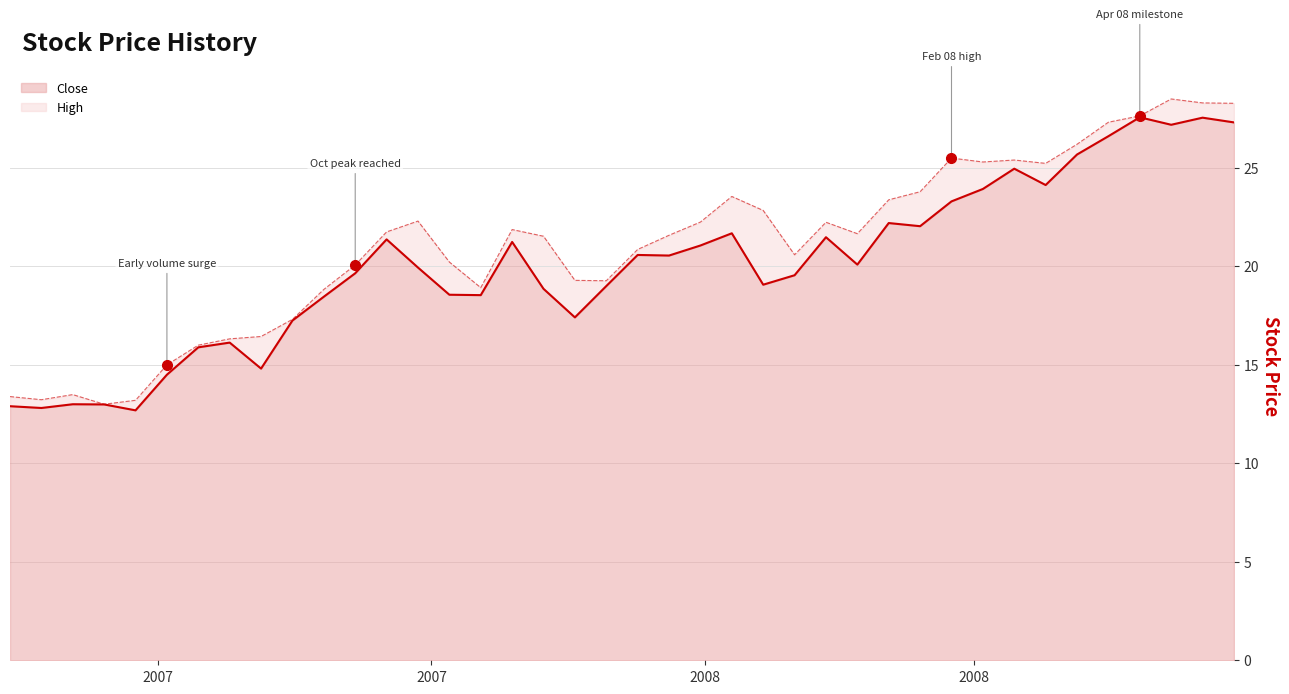

What is the difference between the maximum and minimum values in the Close series?

14.9